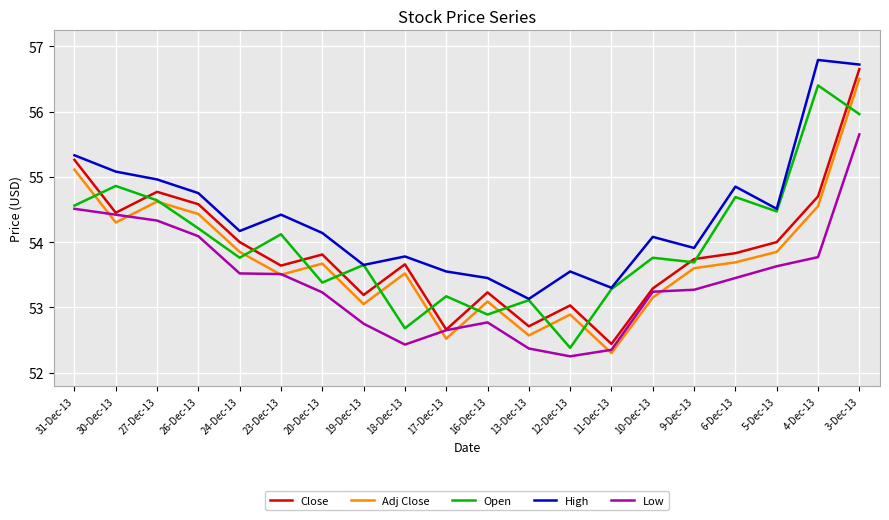

What position from the left is 27-Dec-13?

3